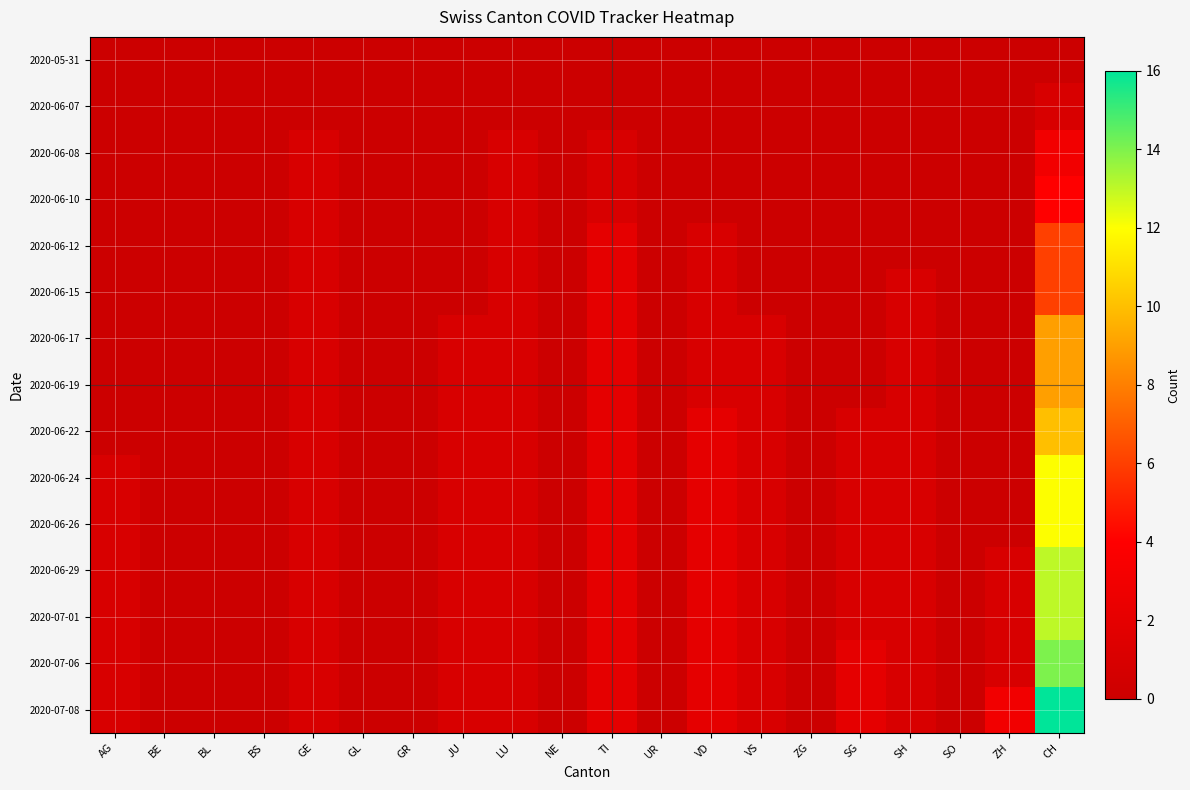

At how many categories does at least one series exceed 1?

5